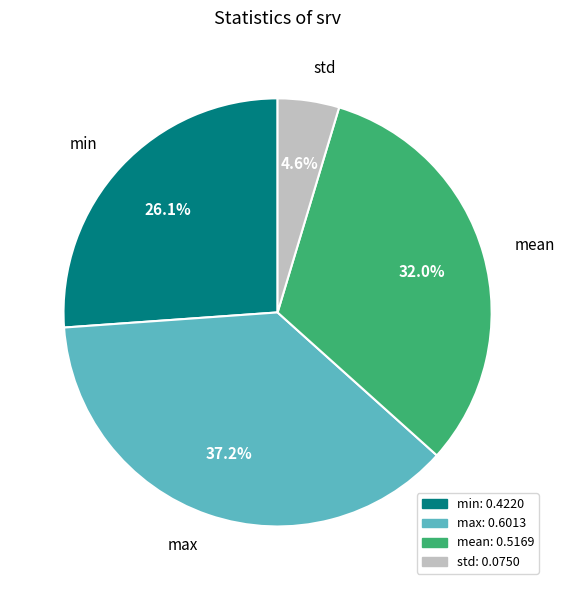

Which has a higher value, mean or min?

mean